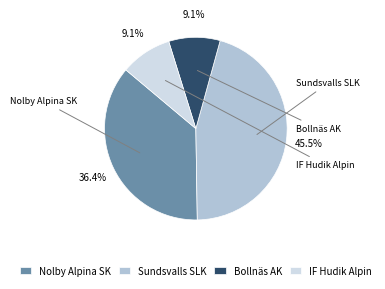

How much of the chart is everything except Nolby Alpina SK?

63.6%